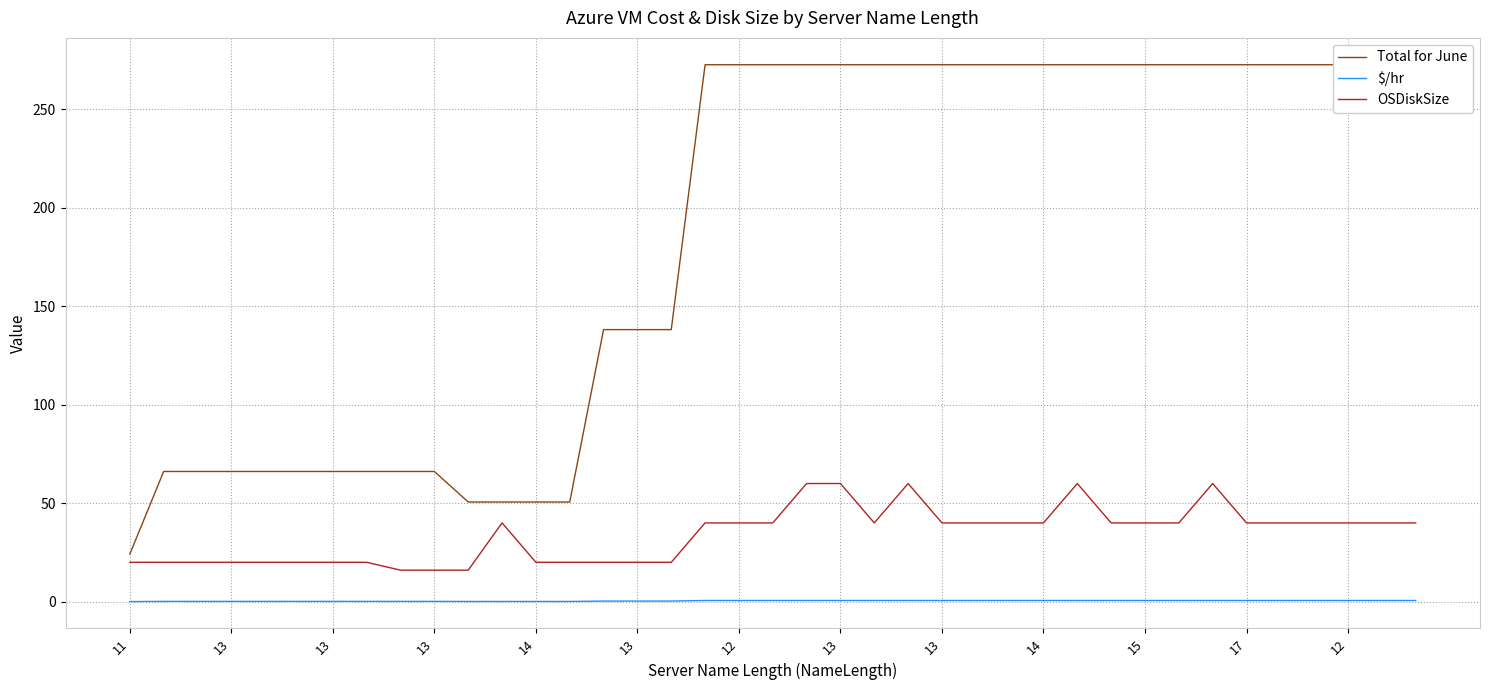

True or false: OSDiskSize and $/hr intersect in this chart.

False